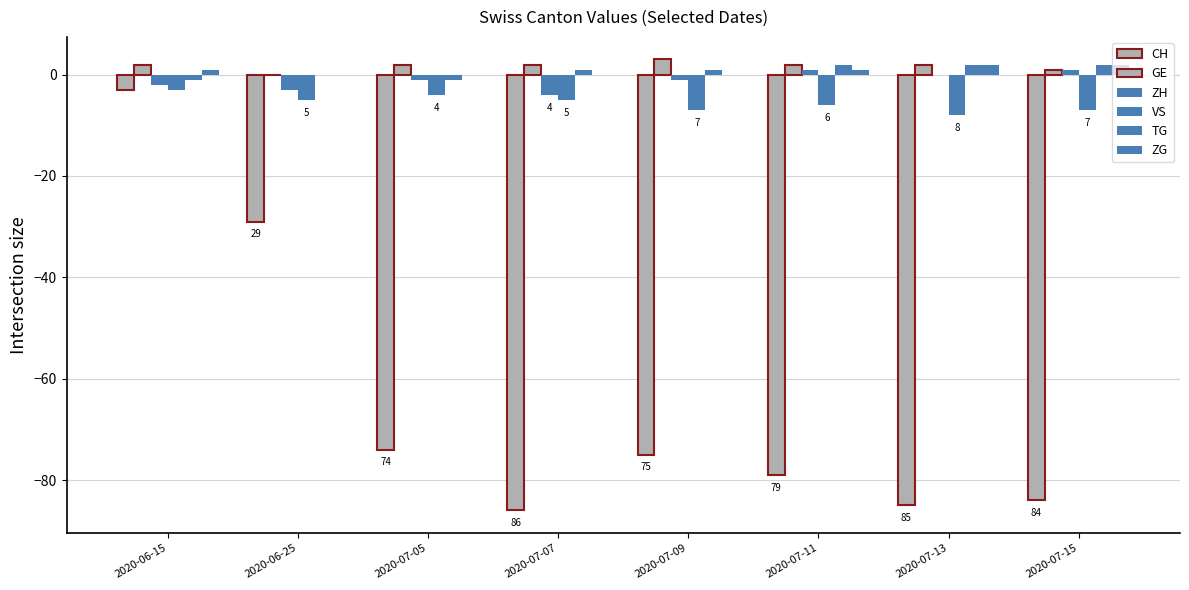

How many distinct data groups are displayed?

6